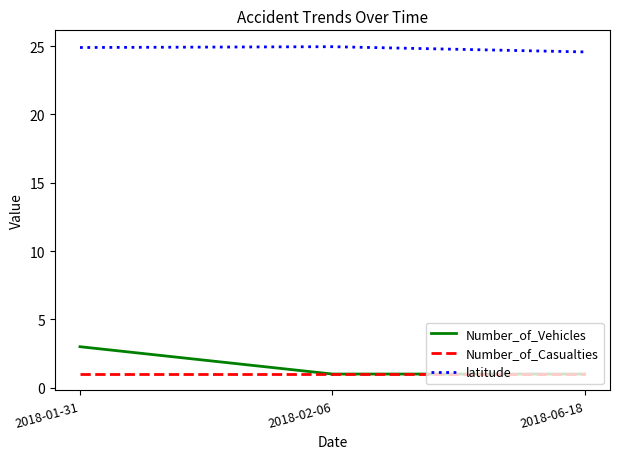

Reading right to left, list all the values displayed in this chart.

Number_of_Vehicles: 1.0	1.0	3.0
Number_of_Casualties: 1.0	1.0	1.0
latitude: 24.6	24.9	24.9